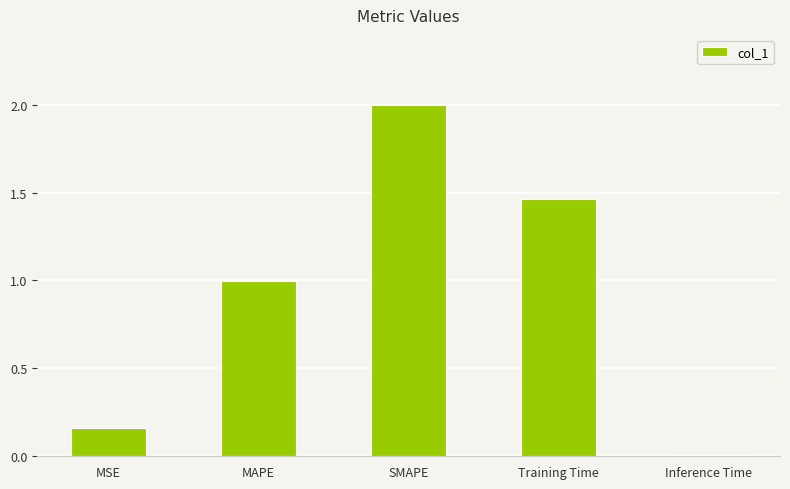

What is the difference between the maximum and minimum values?

2.0